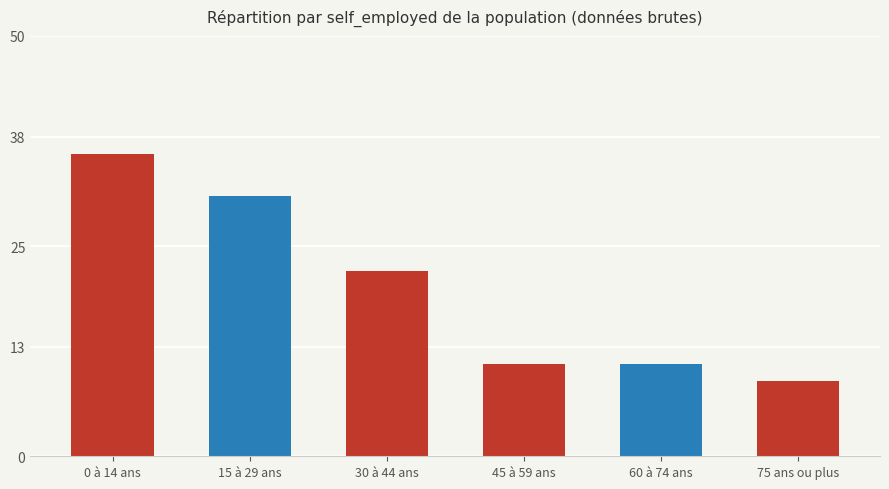

Reading right to left, list all the values displayed in this chart.

75 ans ou plus=9	60 à 74 ans=11	45 à 59 ans=11	30 à 44 ans=22	15 à 29 ans=31	0 à 14 ans=36